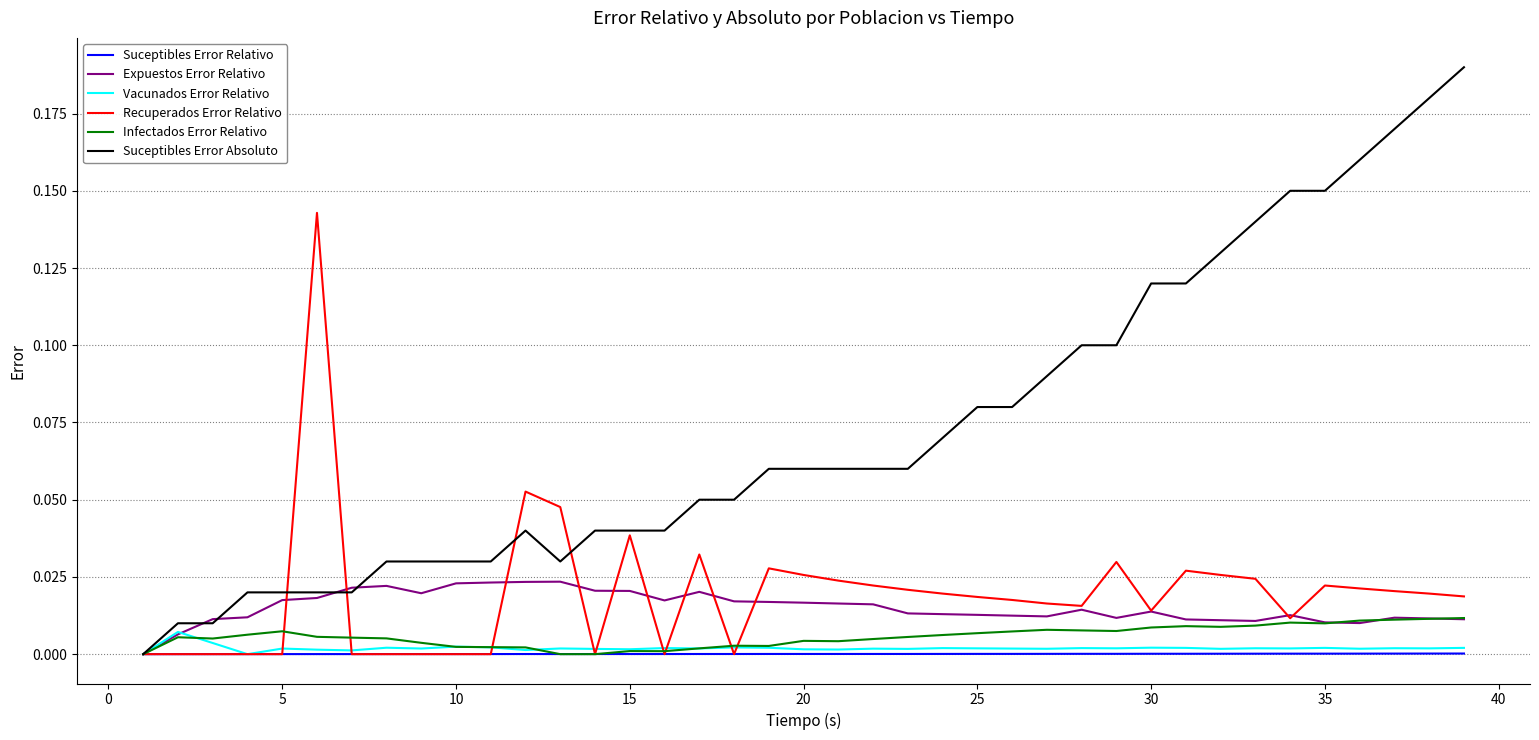

Which series has the largest range (max minus min)?

Suceptibles Error Absoluto